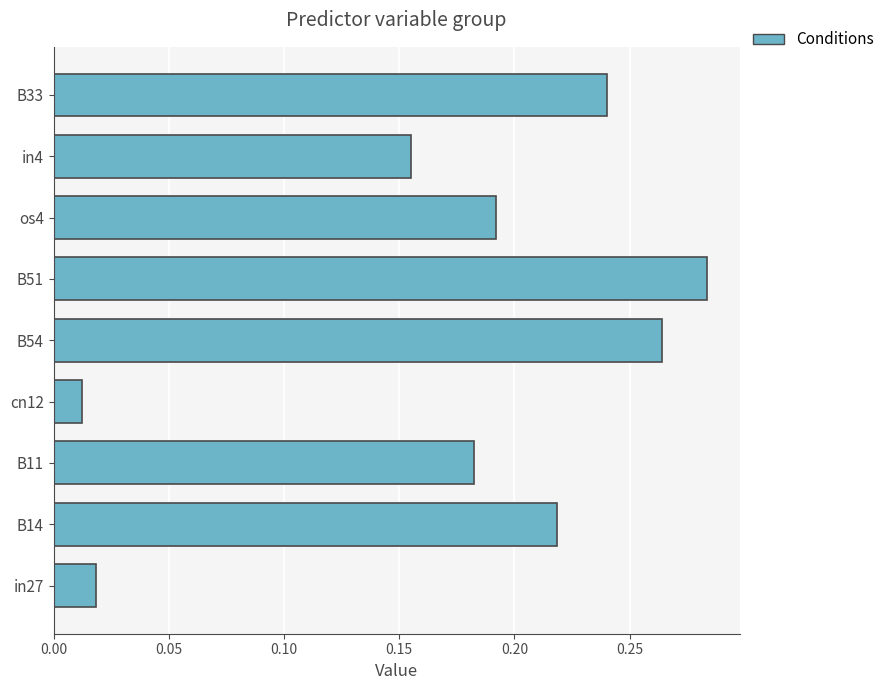

What is the sum of all values?

1.6